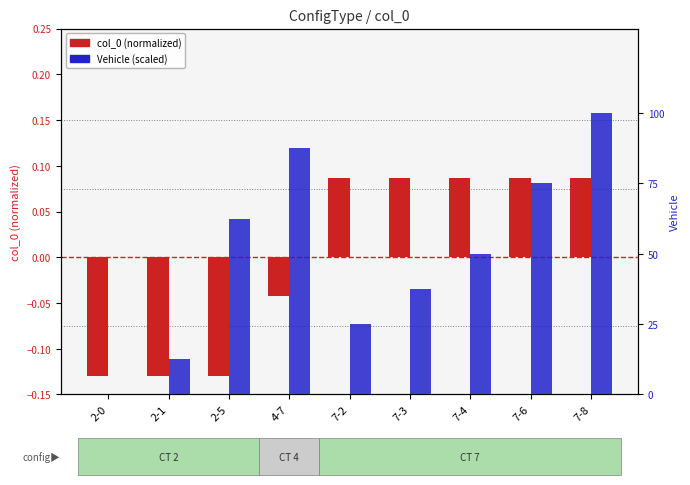

Which series changed the most between 4-7 and 7-2?

Vehicle (scaled)